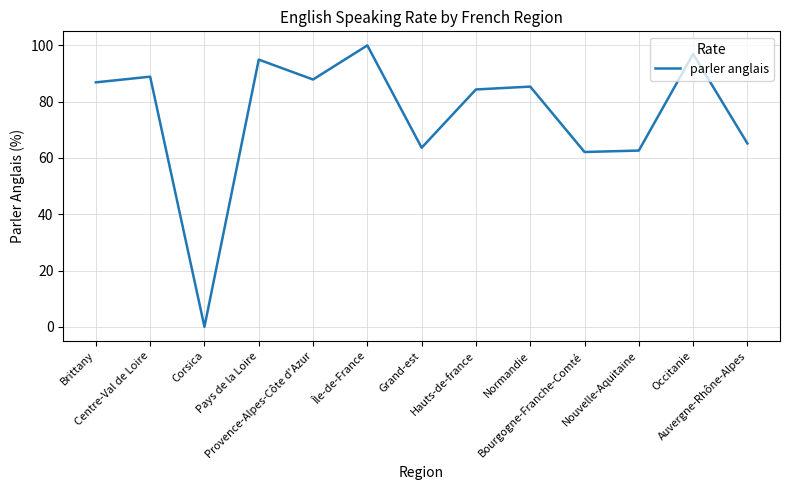

Reading right to left, transcribe all the data shown in this chart.

Auvergne-Rhône-Alpes=65.2	Occitanie=97.0	Nouvelle-Aquitaine=62.6	Bourgogne-Franche-Comté=62.1	Normandie=85.4	Hauts-de-france=84.3	Grand-est=63.6	Île-de-France=100.0	Provence-Alpes-Côte d'Azur=87.9	Pays de la Loire=94.9	Corsica=0.0	Centre-Val de Loire=88.9	Brittany=86.9